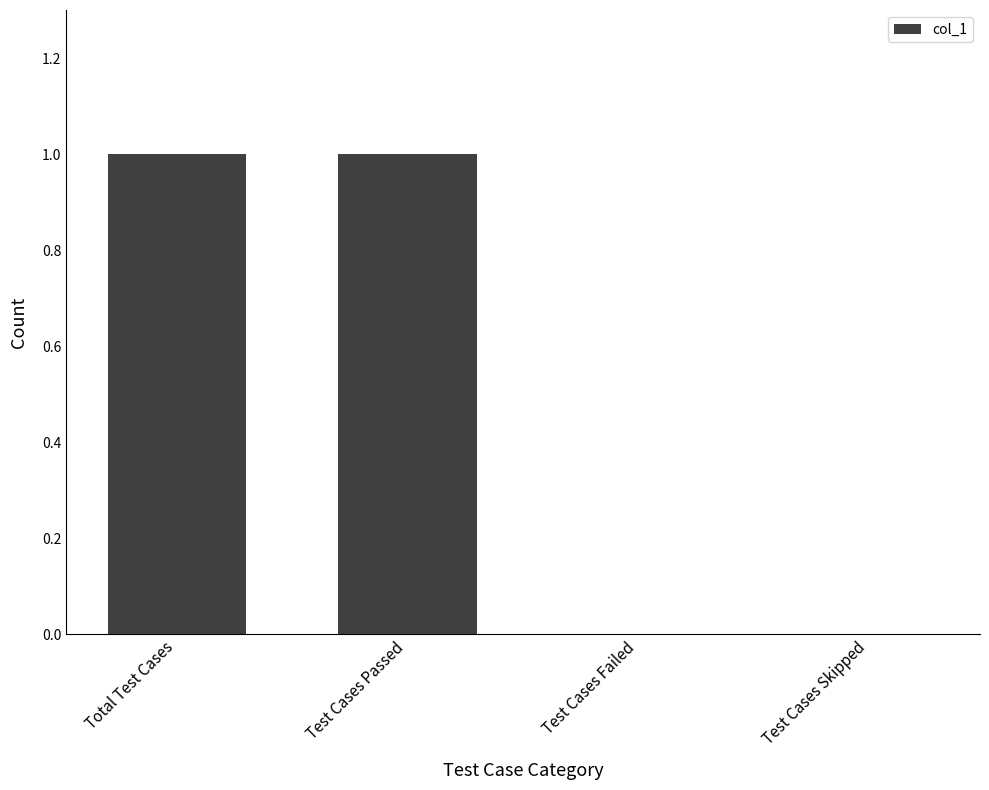

Are the bars horizontal?

No